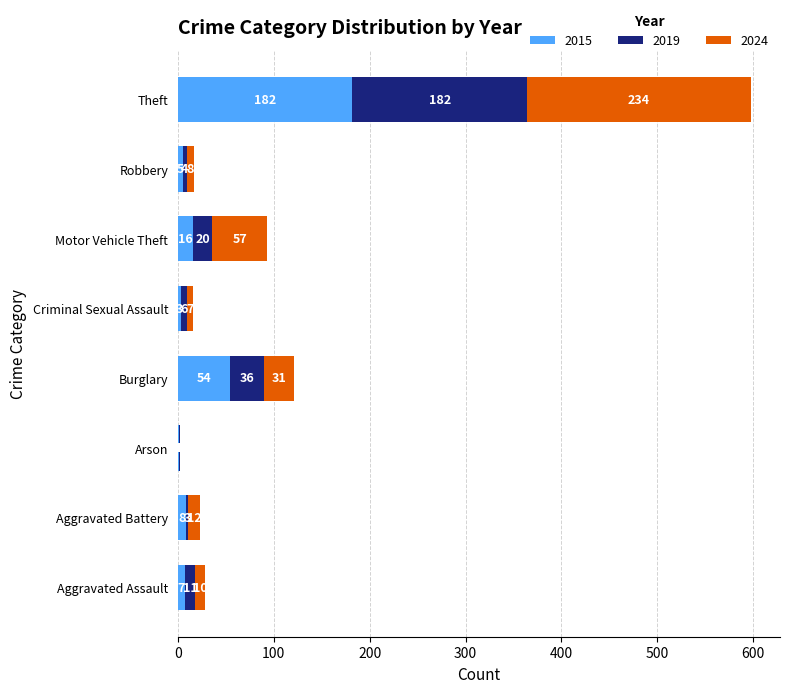

Is it true that 2015 equals 1 at Arson?

True